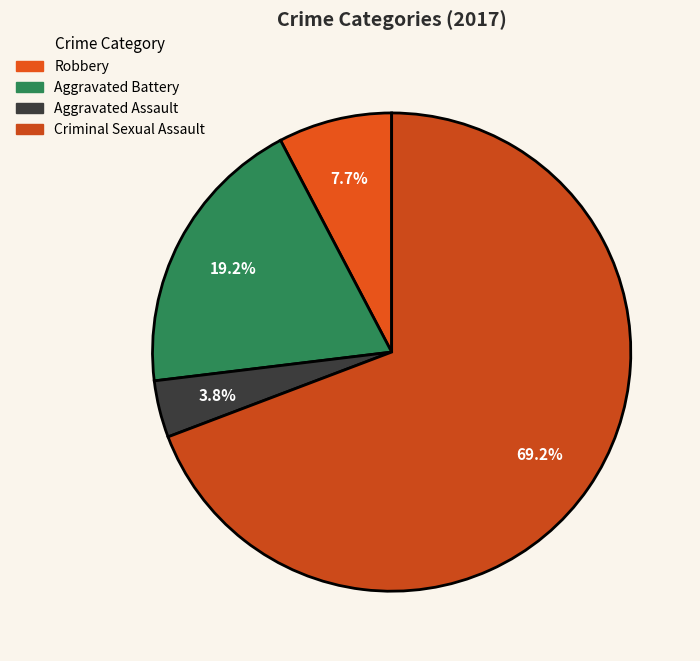

How many slices are in this pie chart?

4